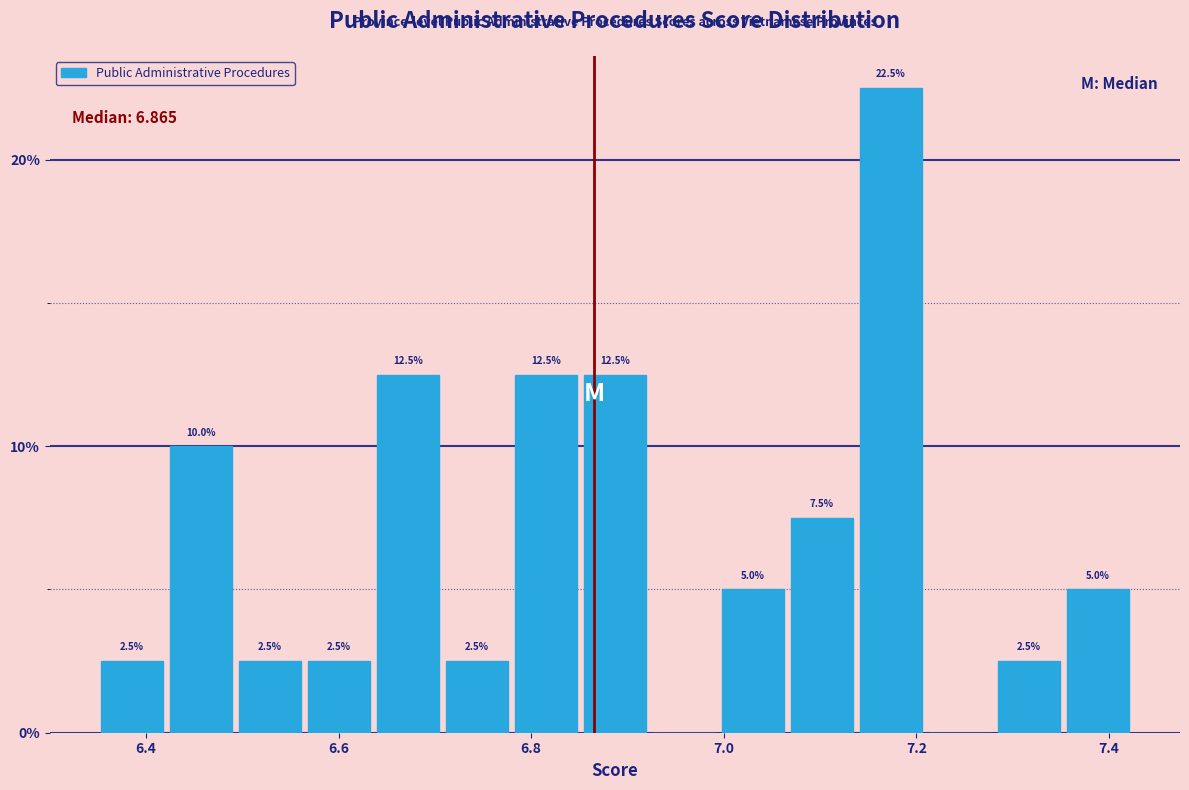

Read against the x-axis, roughly where is the centre of the tallest bar?

7.18